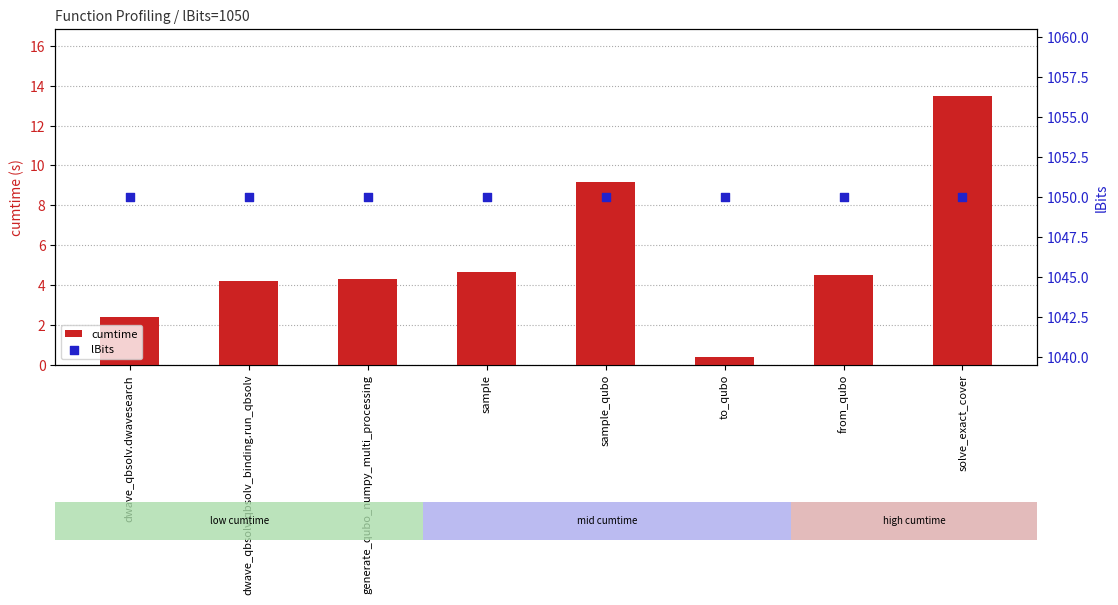

What is the total value across all series at from_qubo?

1054.5